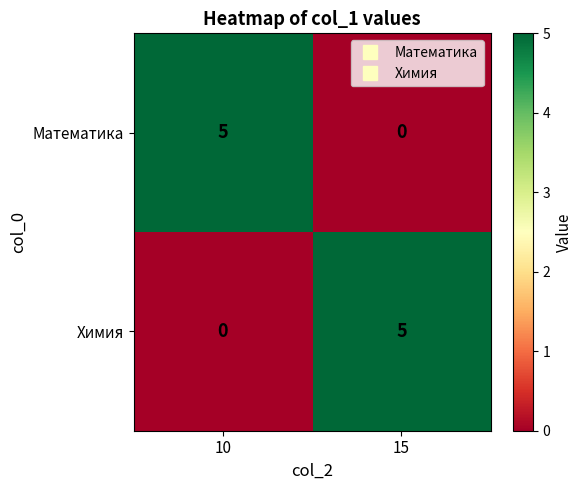

Reading right to left, list all the values displayed in this chart.

Математика: 15=0	10=5
Химия: 15=5	10=0